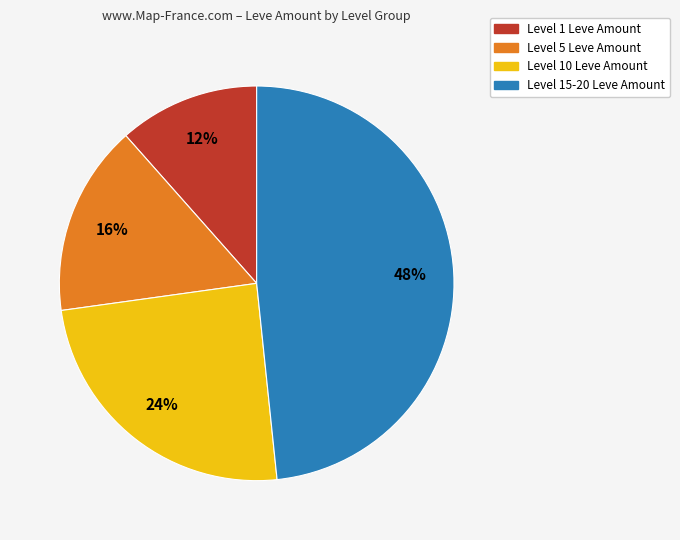

To the nearest percent, what is the average slice percentage?

25%